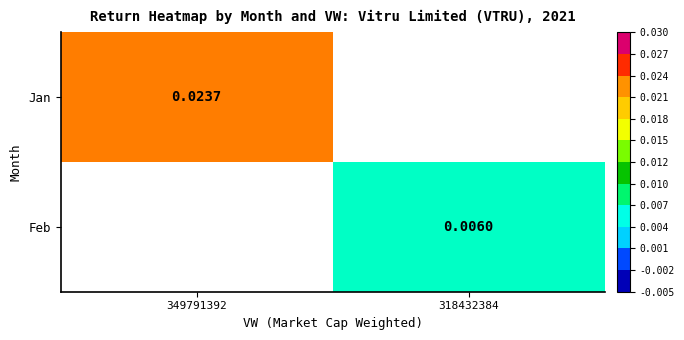

Is the value of Jan at 349791392 greater than the value of Feb at 318432384?

Yes